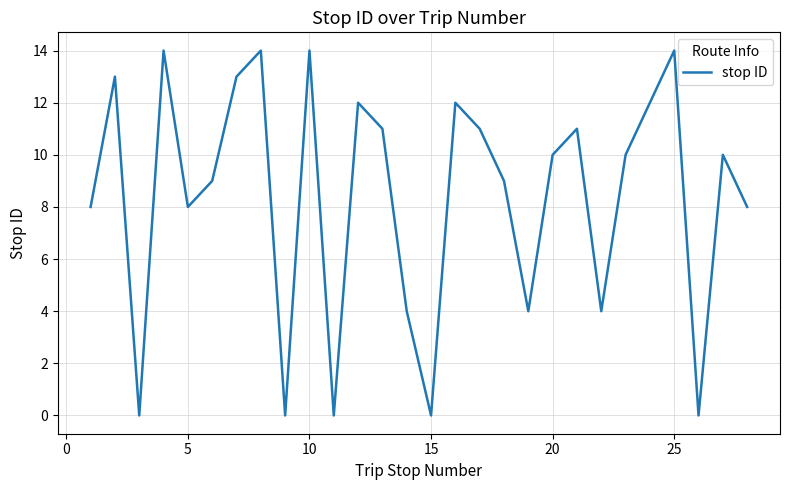

What is the difference between the second highest and minimum values?

14